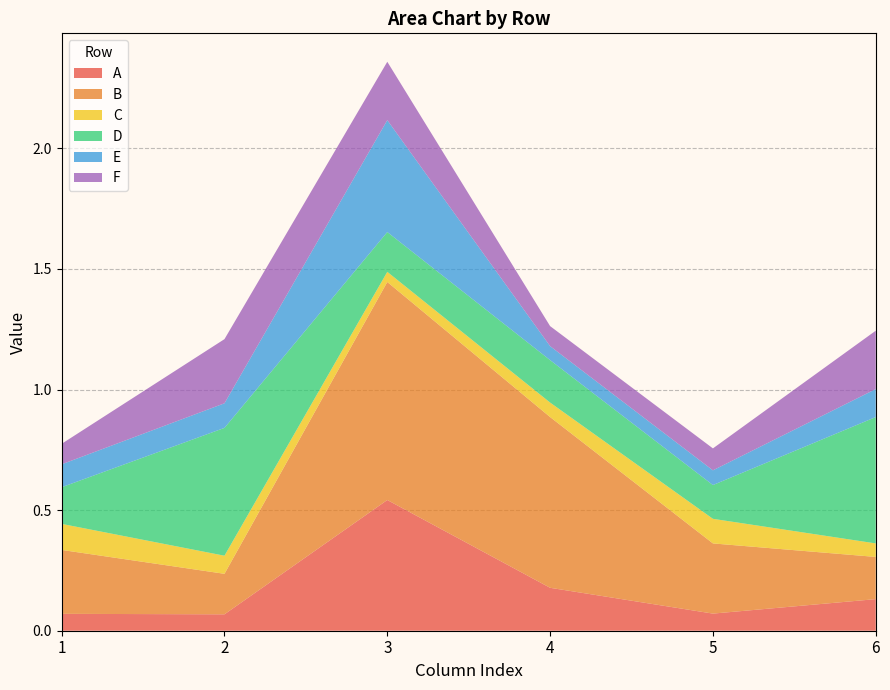

Reading right to left, what are all the values shown in this chart?

A: 6=0.1	5=0.1	4=0.2	3=0.5	2=0.1	1=0.1
B: 6=0.2	5=0.3	4=0.7	3=0.9	2=0.2	1=0.3
C: 6=0.1	5=0.1	4=0.1	3=0.0	2=0.1	1=0.1
D: 6=0.5	5=0.1	4=0.2	3=0.2	2=0.5	1=0.2
E: 6=0.1	5=0.1	4=0.1	3=0.5	2=0.1	1=0.1
F: 6=0.2	5=0.1	4=0.1	3=0.2	2=0.3	1=0.1